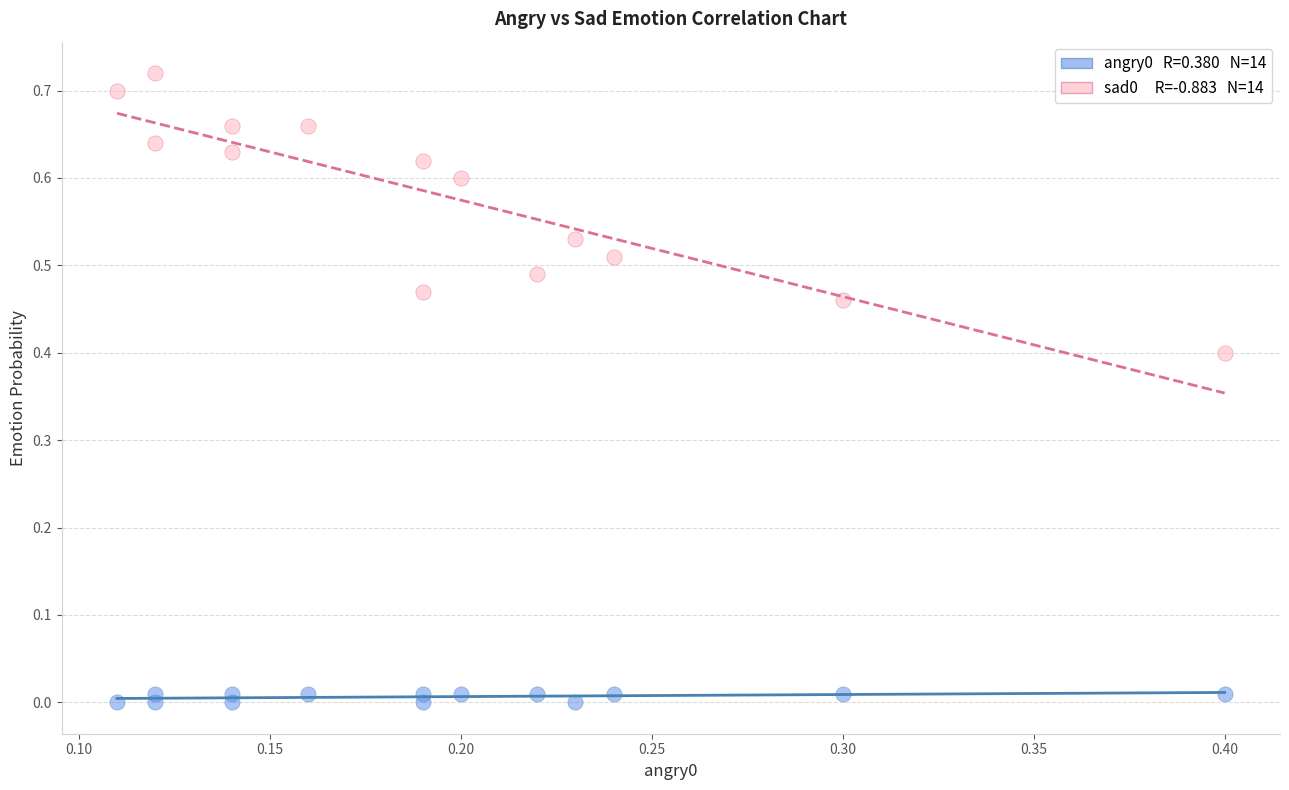

Across all data points, what is the range of X values (max minus min)?

0.3